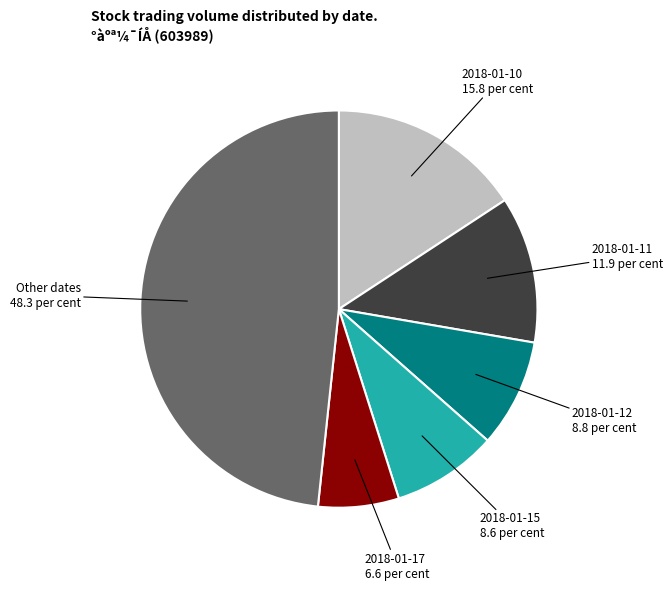

Is there a majority slice in this chart?

No